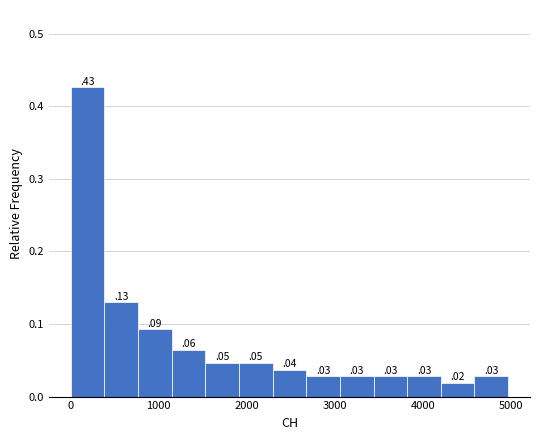

Read against the x-axis, roughly where is the centre of the tallest bar?

200